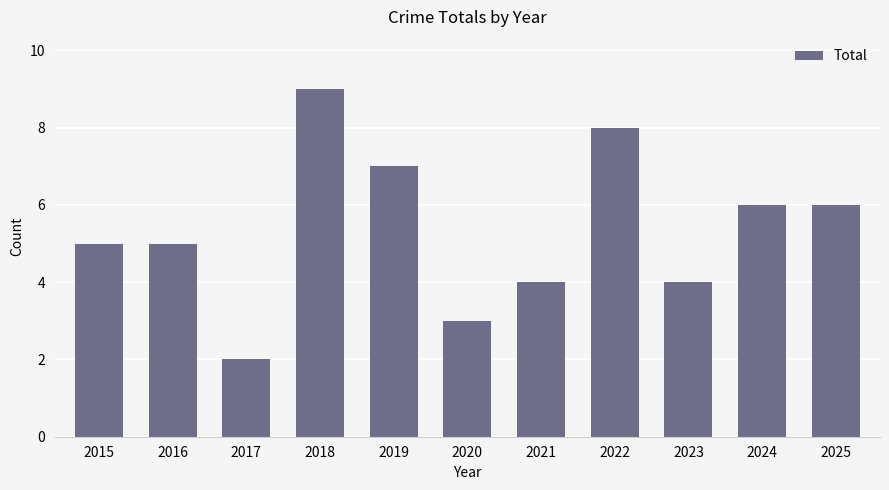

True or false: the data shows 6 at 2024.

True